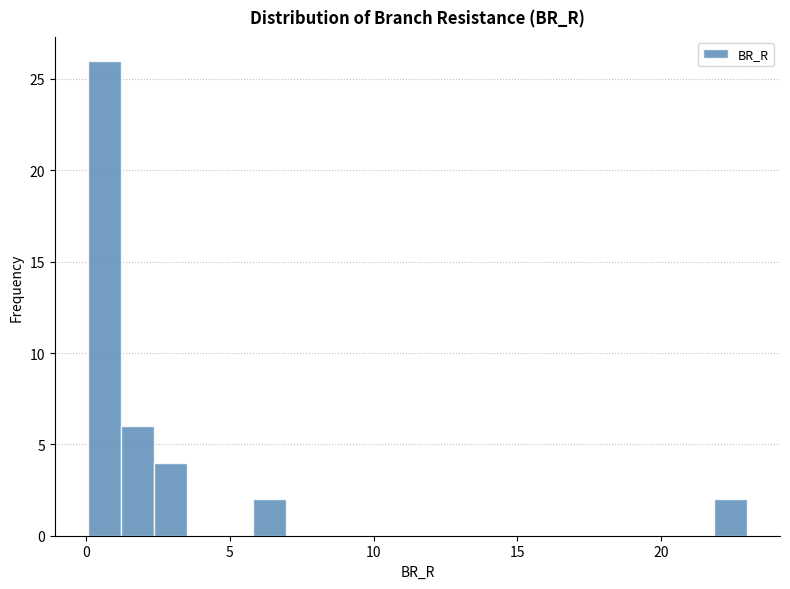

Read against the x-axis, roughly where is the centre of the tallest bar?

0.5